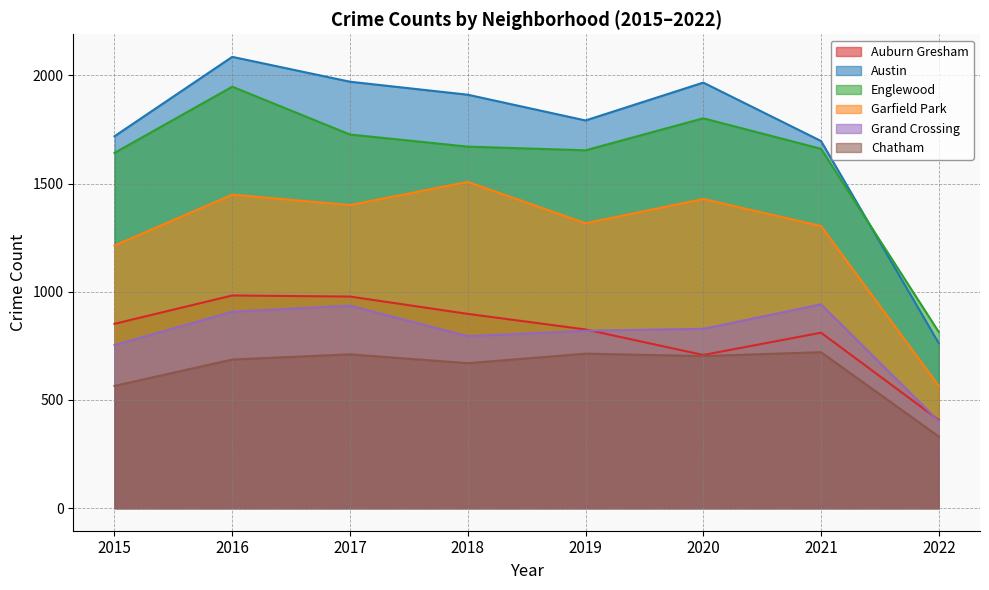

True or false: Austin has more than 1 points higher than both neighbors.

True